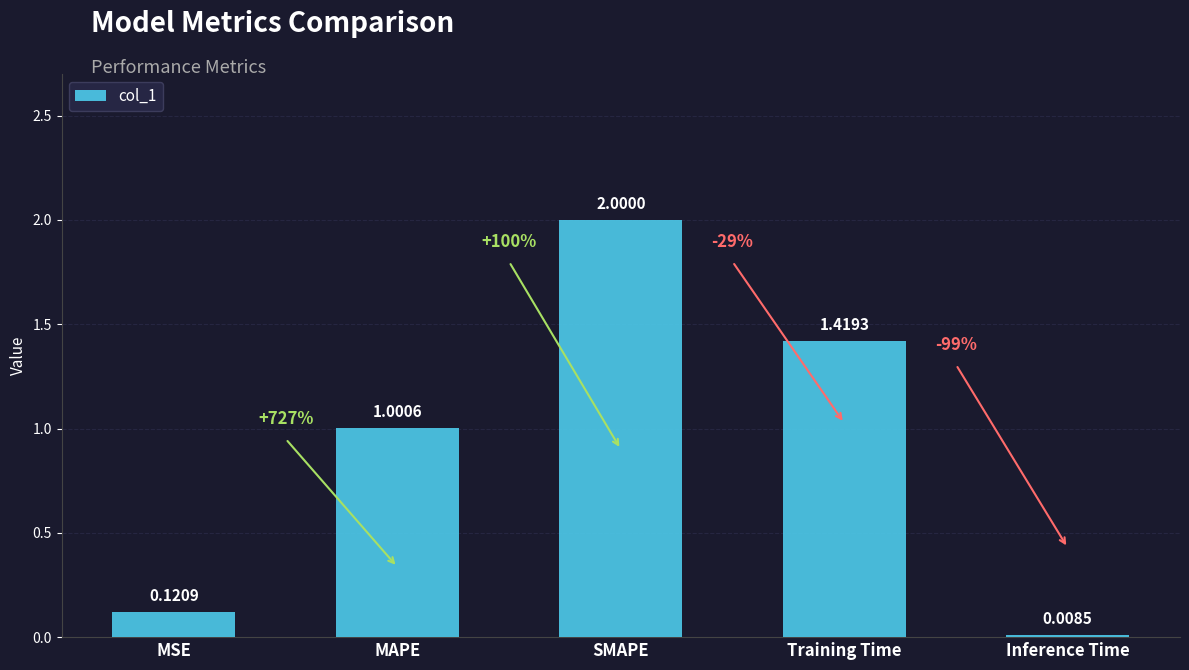

Between MAPE and SMAPE, which is larger?

SMAPE